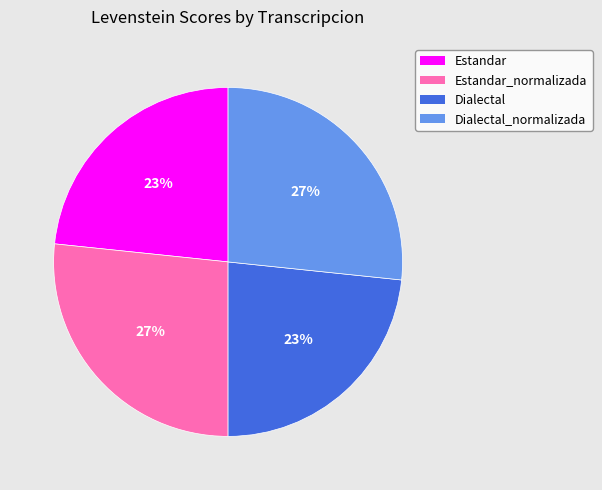

Is Estandar_normalizada the majority of the pie?

No